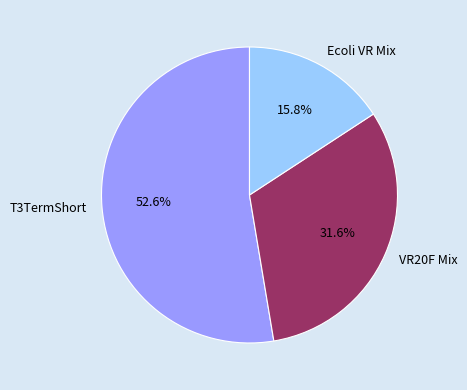

Is the sum of Ecoli VR Mix and VR20F Mix greater than half?

No